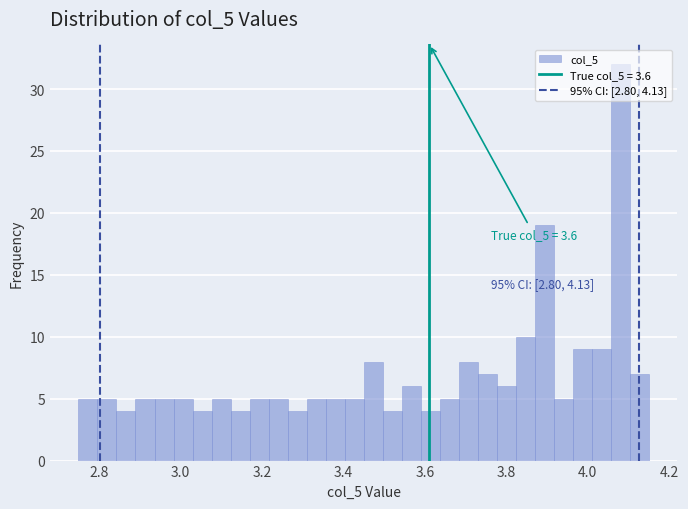

Read against the x-axis, roughly where is the centre of the tallest bar?

4.08